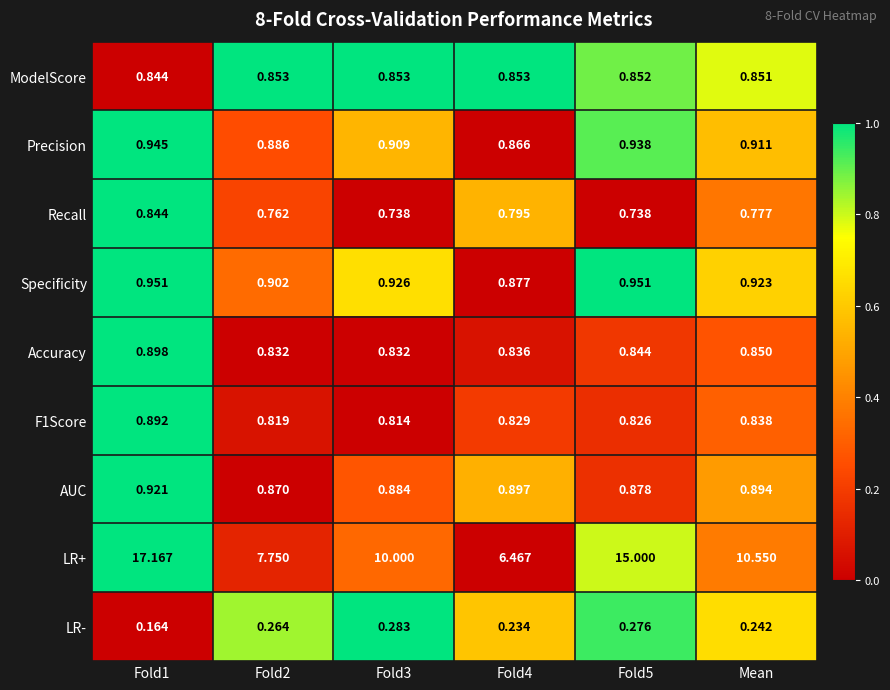

Which series has the largest range (max minus min)?

LR+